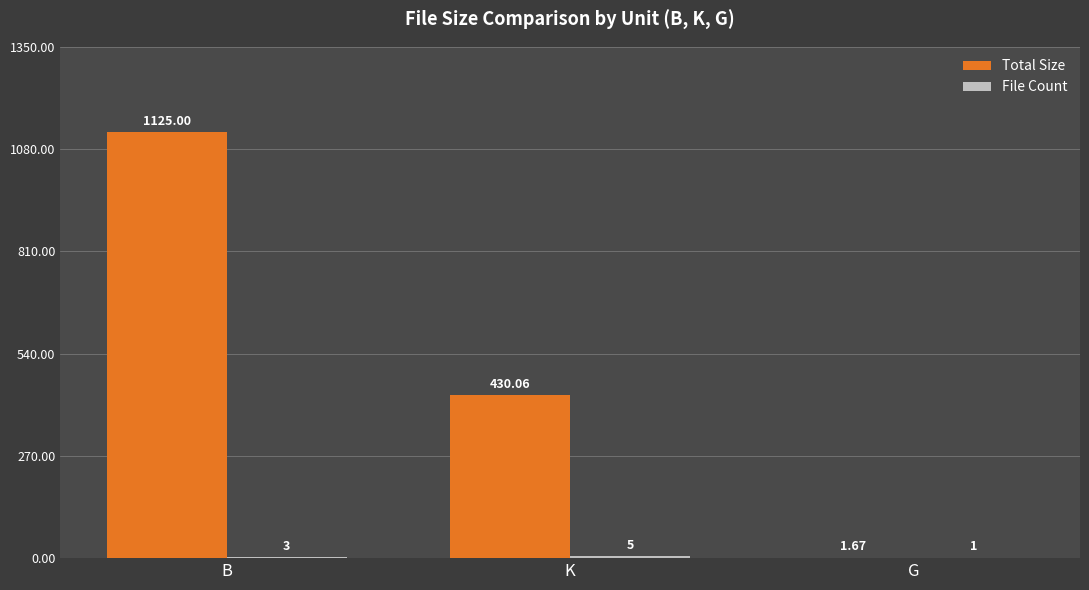

At which category does the chart reach its peak across all series?

B